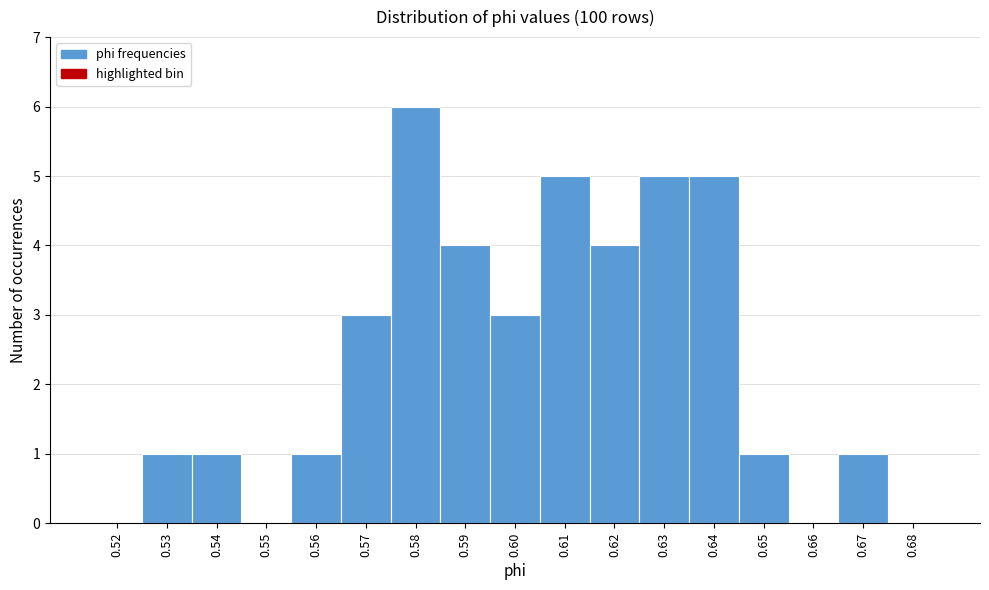

Reading right to left, transcribe all the data shown in this chart.

0.68=0	0.67=1	0.66=0	0.65=1	0.64=5	0.63=5	0.62=4	0.61=5	0.60=3	0.59=4	0.58=6	0.57=3	0.56=1	0.55=0	0.54=1	0.53=1	0.52=0